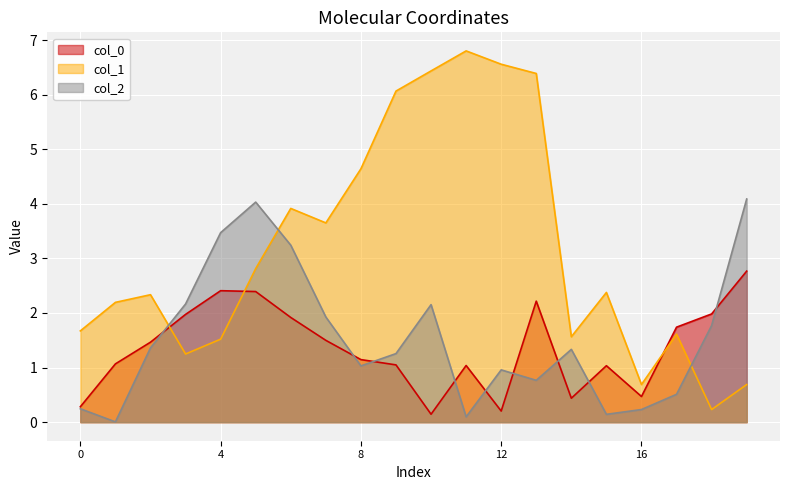

True or false: col_1 has a value of 0.7 at 16.

True